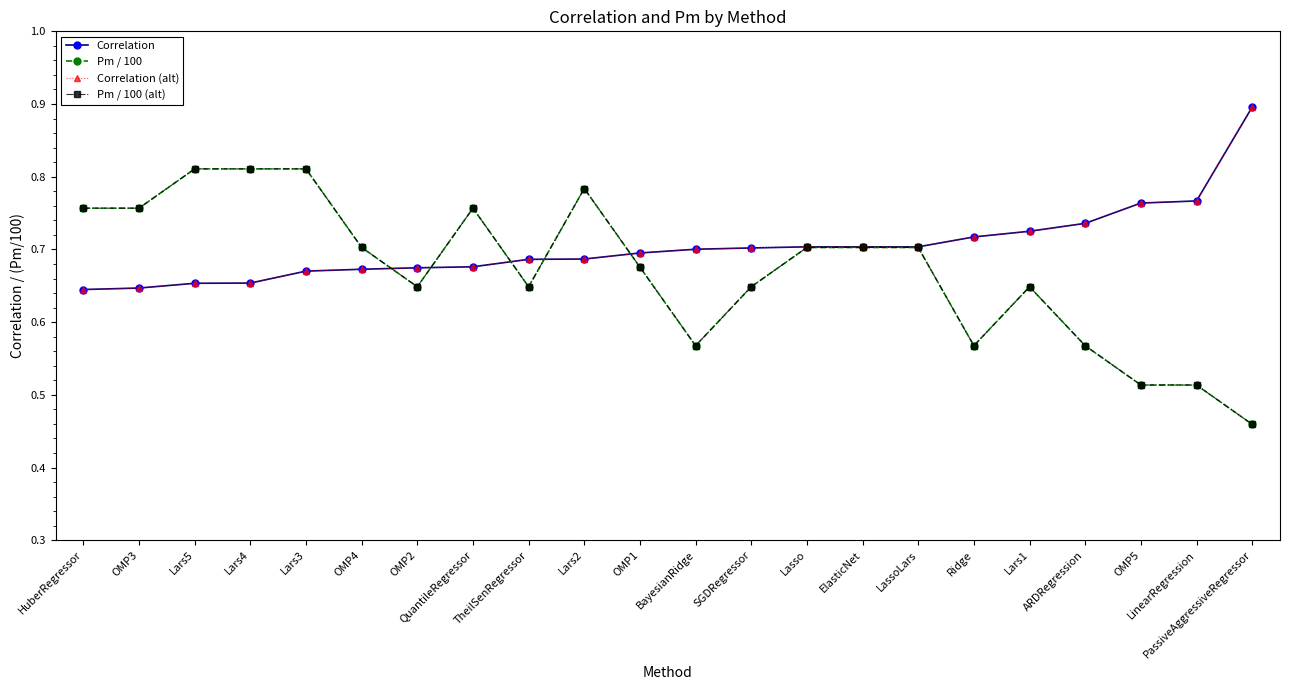

Does the chart display data point markers on the line(s)?

Yes